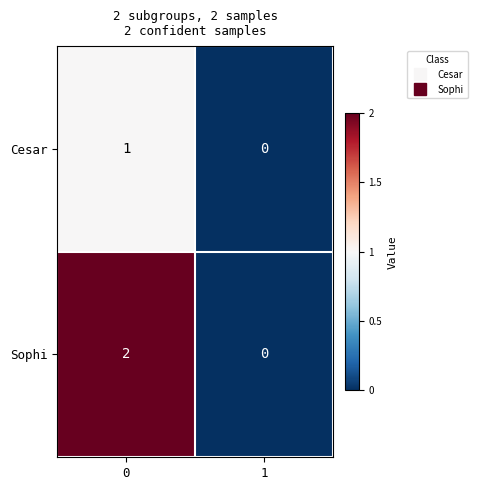

The Sophi series shows 0 at 1. True or false?

True